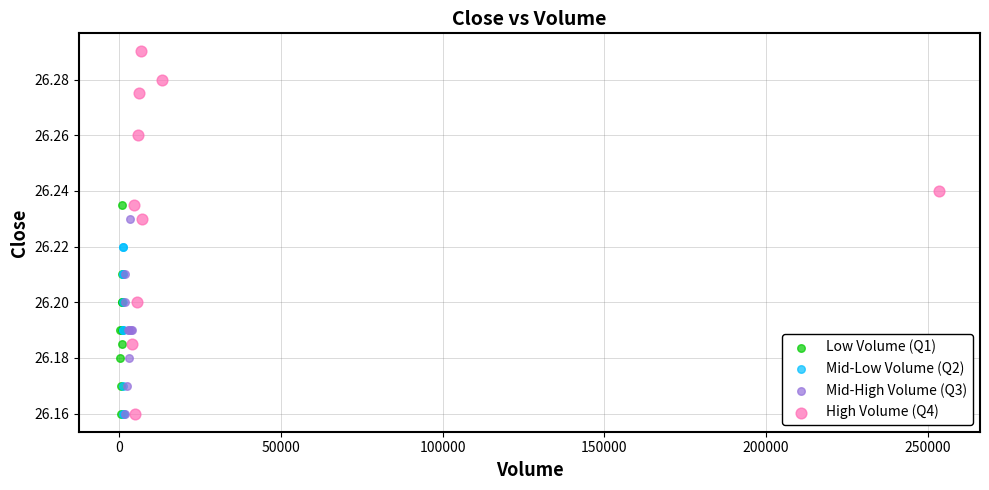

Which series contains the highest Y value?

High Volume (Q4)